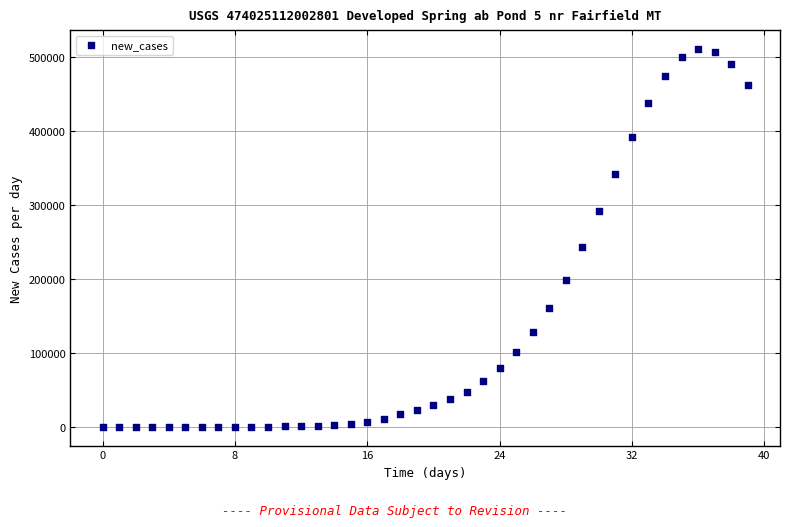

What Y value in the scatter plot is closest to 255557?

243120.1